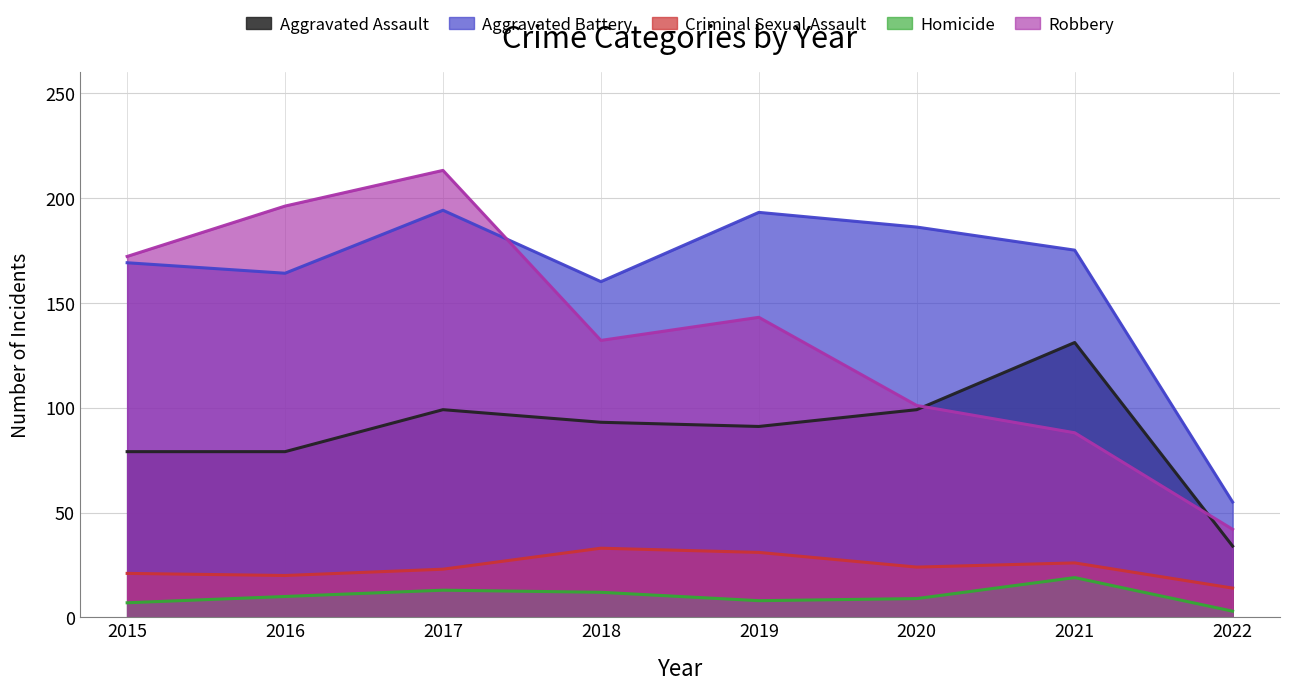

True or false: Criminal Sexual Assault and Homicide cross at least once.

False